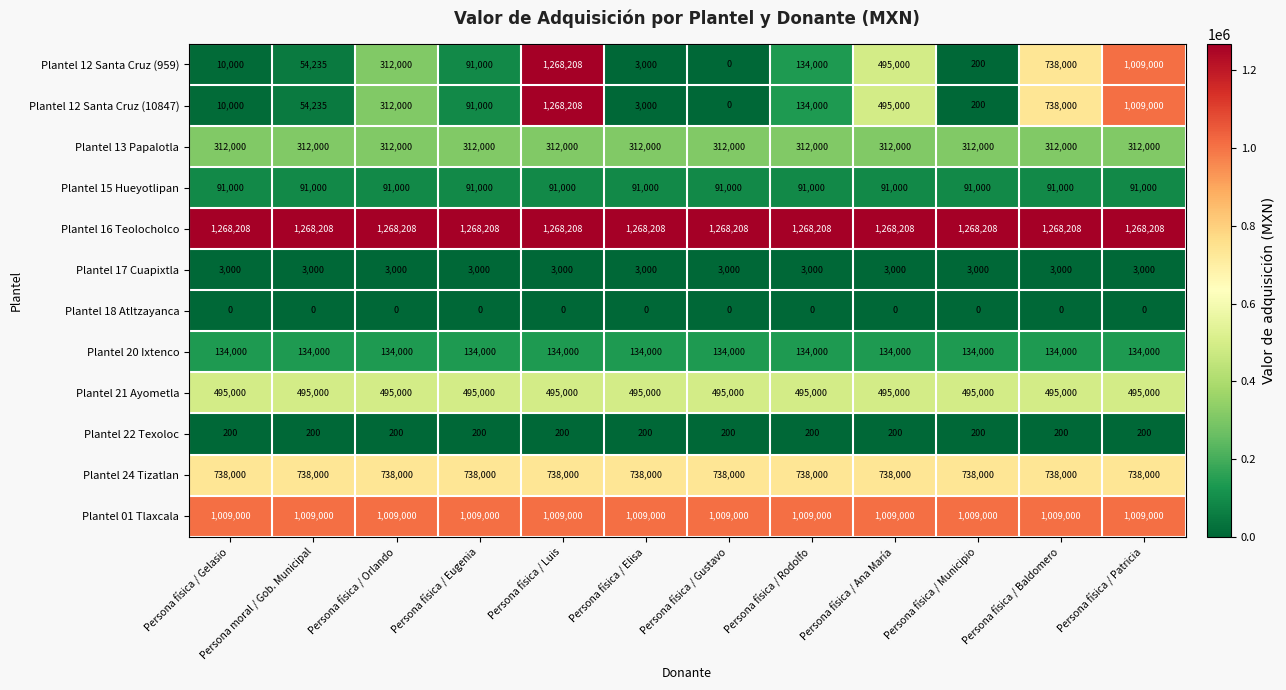

What is the difference between the highest and lowest values at Persona física / Luis?

1268208